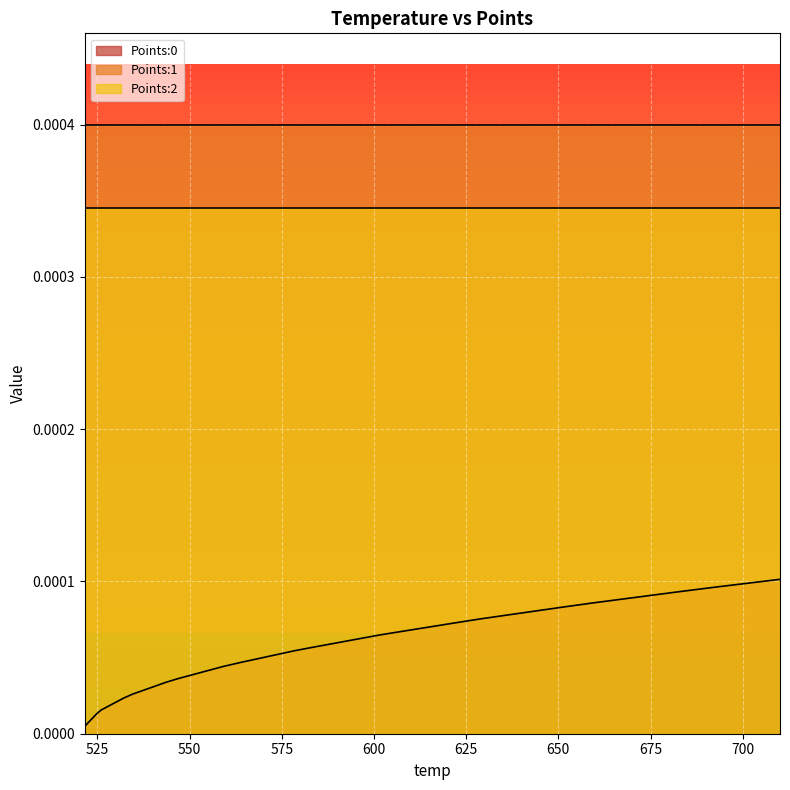

Rank the series at 8 from highest to lowest value.

Points:1, Points:2, Points:0